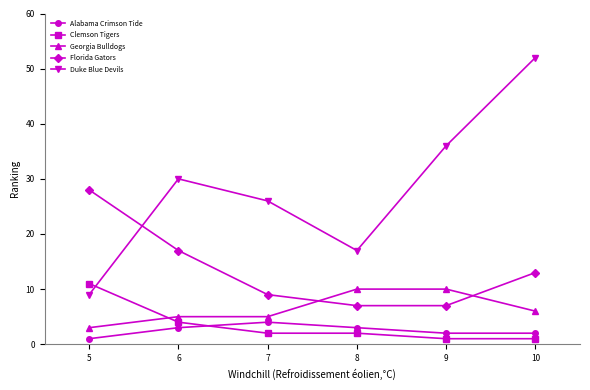

Is it true that Clemson Tigers equals 1 at 10?

True